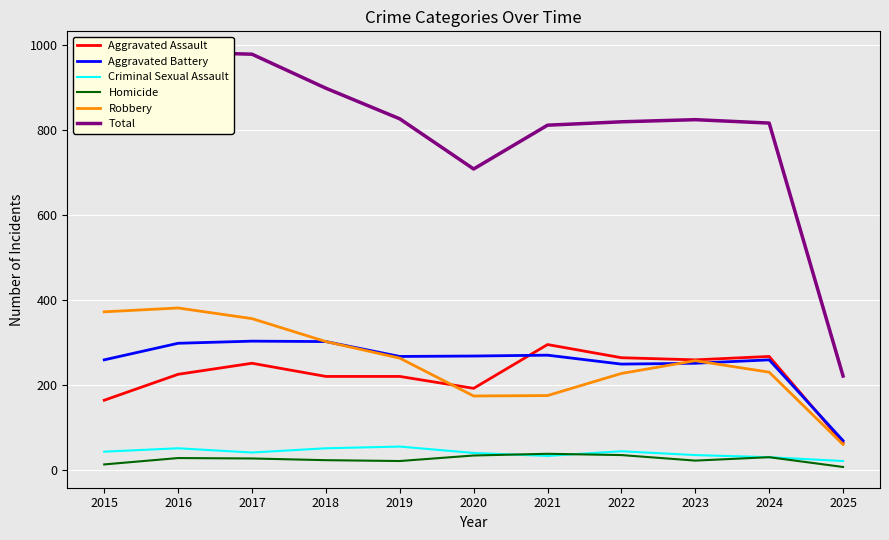

Reading left to right, transcribe all the data shown in this chart.

Aggravated Assault: 2015=164	2016=225	2017=251	2018=220	2019=220	2020=192	2021=295	2022=264	2023=259	2024=267	2025=64
Aggravated Battery: 2015=259	2016=298	2017=303	2018=302	2019=267	2020=268	2021=270	2022=249	2023=251	2024=259	2025=69
Criminal Sexual Assault: 2015=43	2016=51	2017=41	2018=51	2019=55	2020=40	2021=33	2022=44	2023=35	2024=30	2025=21
Homicide: 2015=13	2016=28	2017=27	2018=23	2019=21	2020=34	2021=38	2022=35	2023=22	2024=30	2025=7
Robbery: 2015=372	2016=381	2017=356	2018=302	2019=263	2020=174	2021=175	2022=227	2023=257	2024=230	2025=60
Total: 2015=851	2016=983	2017=978	2018=898	2019=826	2020=708	2021=811	2022=819	2023=824	2024=816	2025=221